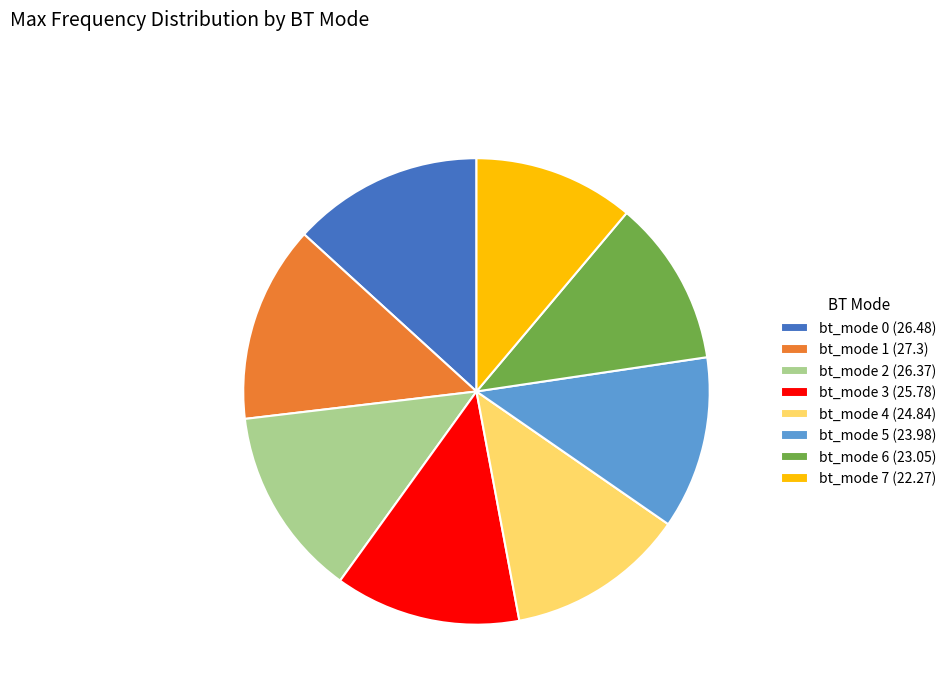

True or false: bt_mode 6 (23.05) accounts for 12% of the total.

True